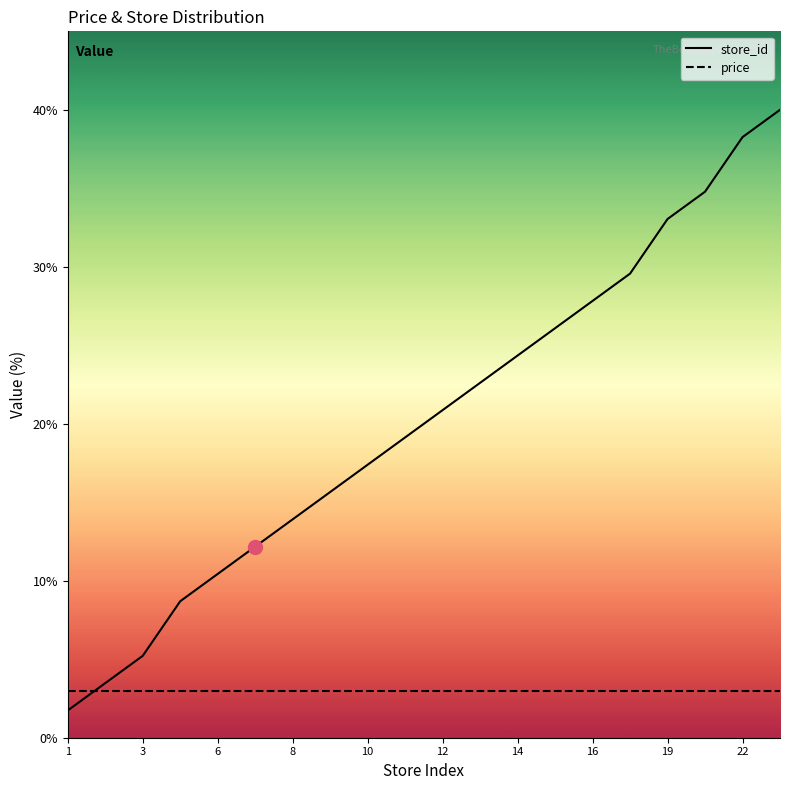

Which series has the widest spread of values?

store_id